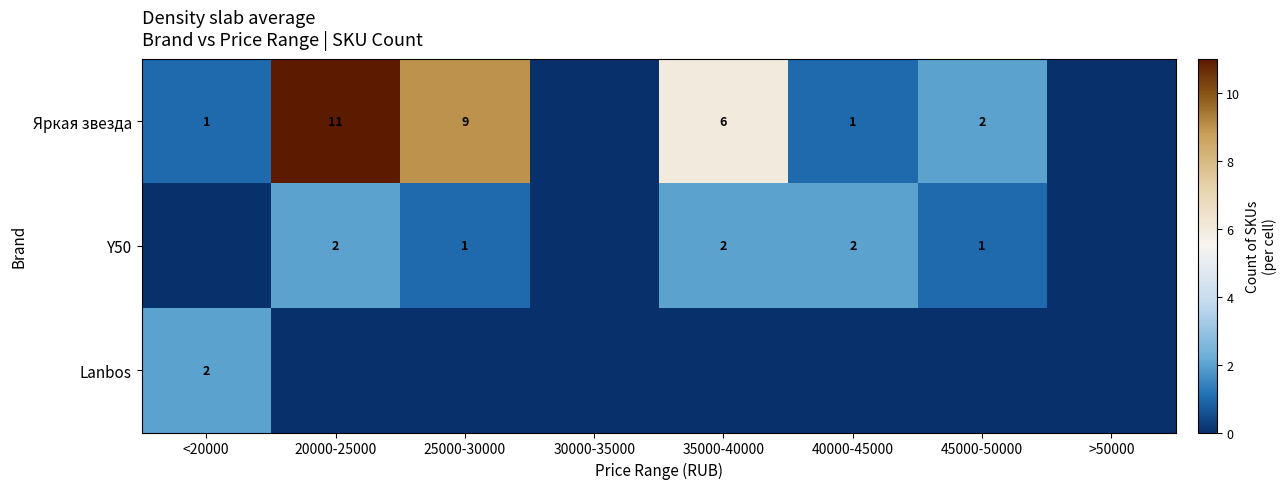

What is the sum of the Яркая звезда values at 25000-30000 and 20000-25000?

20